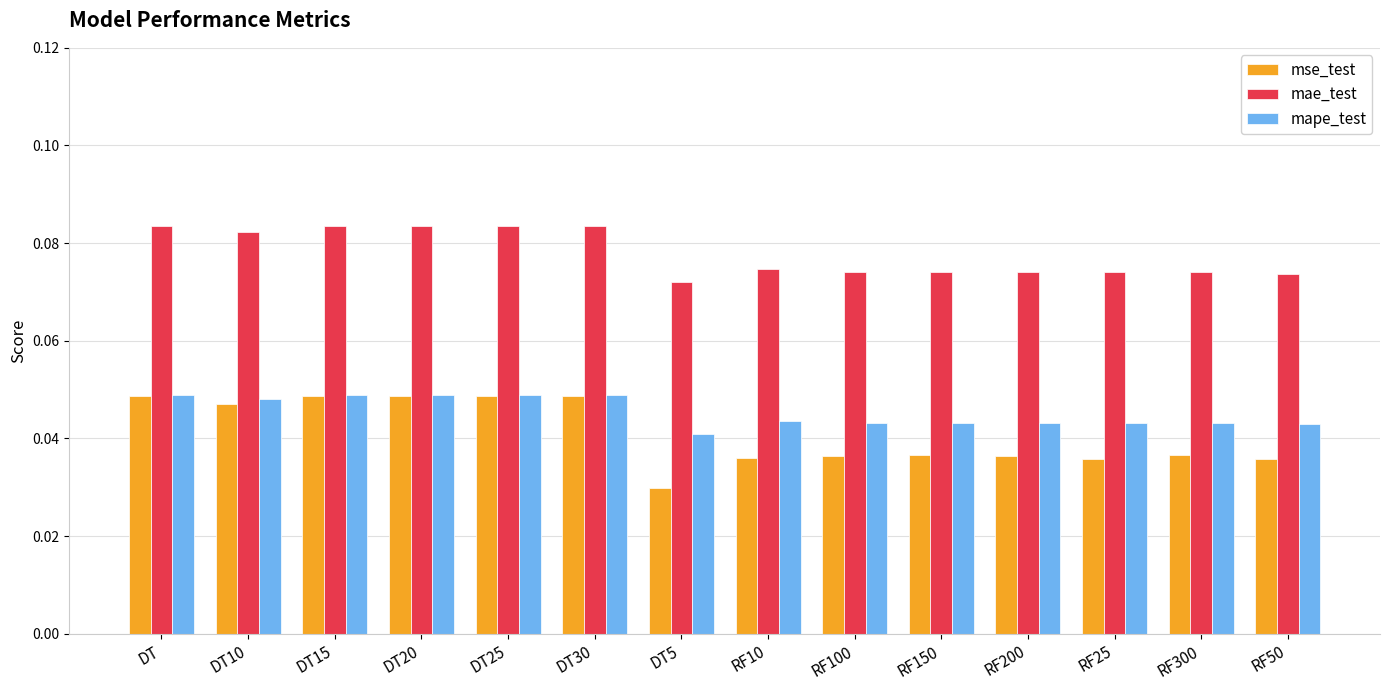

Is the value of mae_test at RF150 greater than the value of mse_test at RF150?

Yes